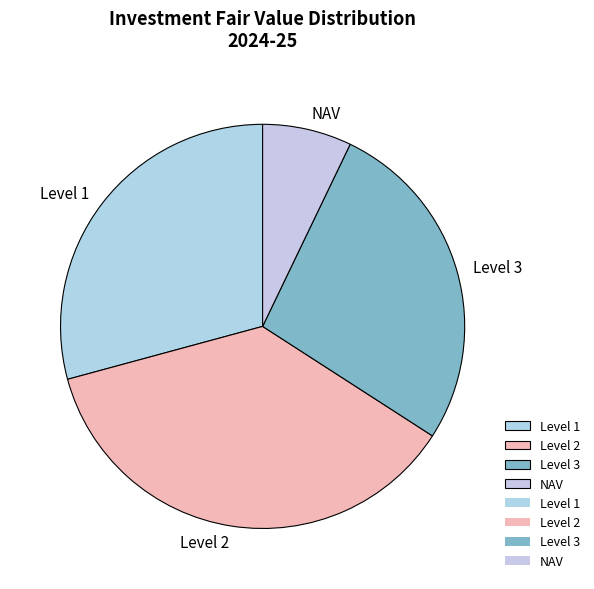

Rank the categories by value from highest to lowest.

Level 2, Level 1, Level 3, NAV